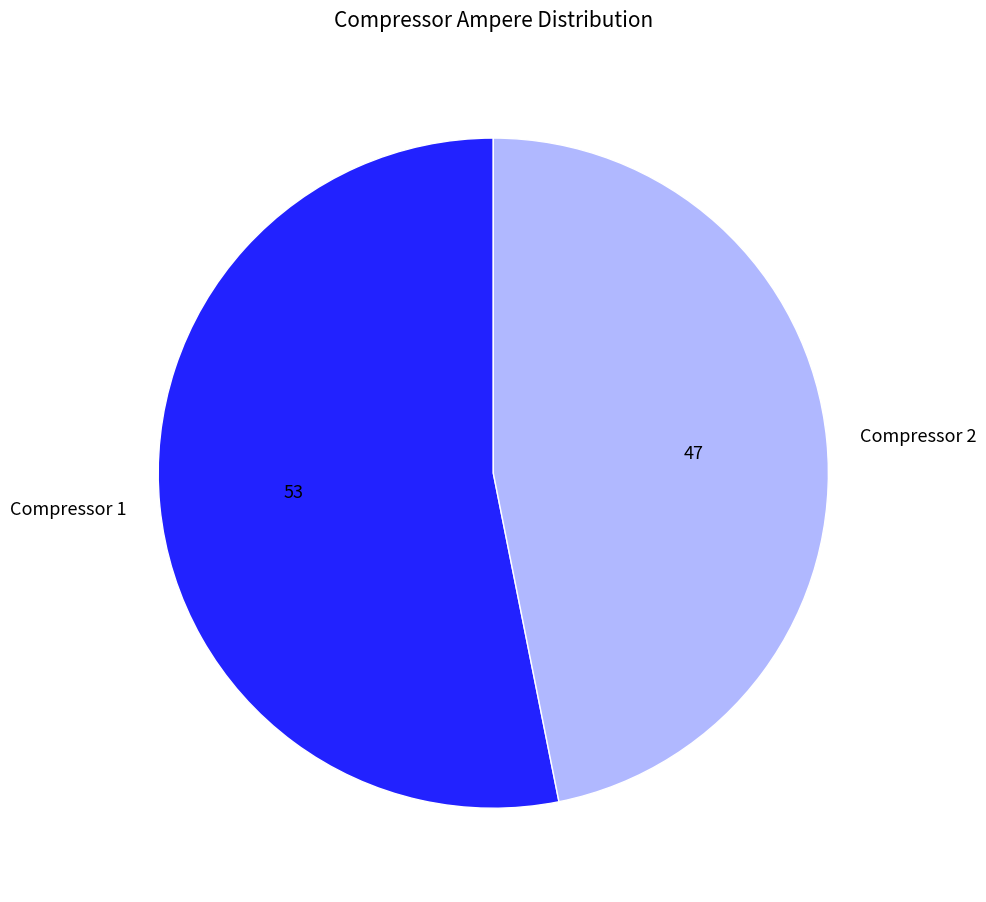

Is the sum of Compressor 2 and Compressor 1 greater than half?

Yes